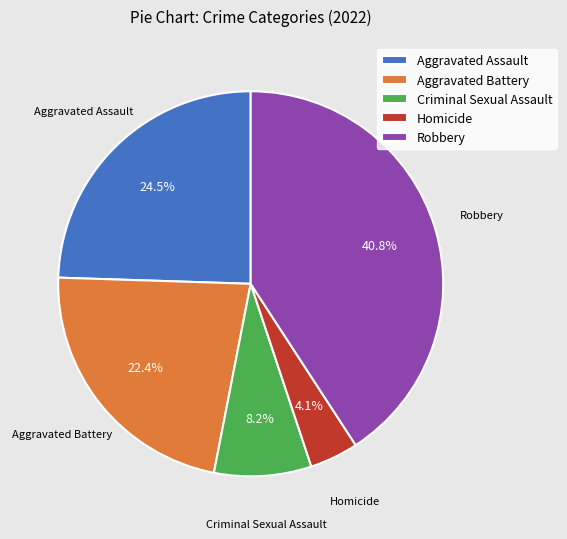

Does Homicide account for over 50% of the chart?

No